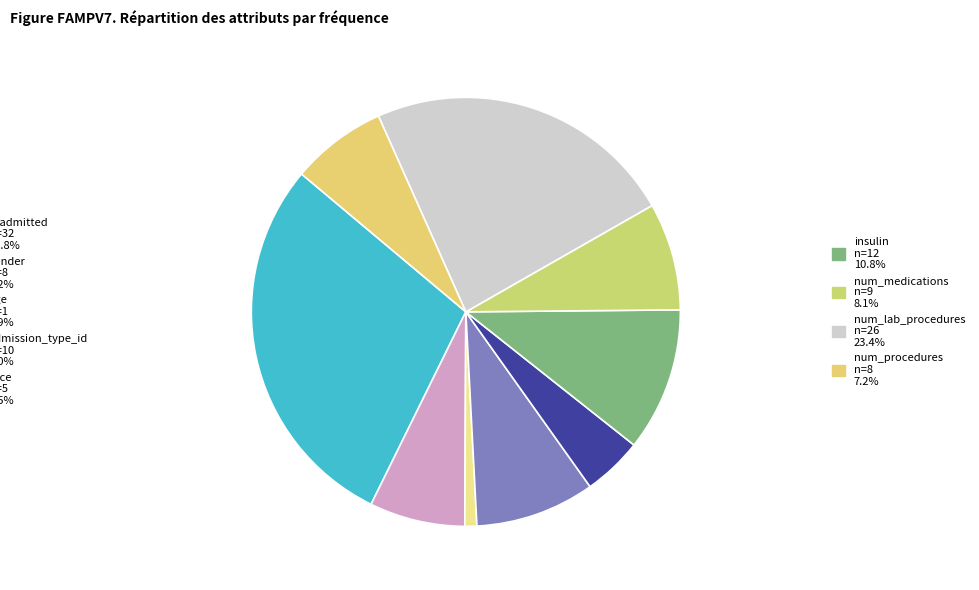

To the nearest percent, what is the difference between the largest and smallest slice percentages?

28%